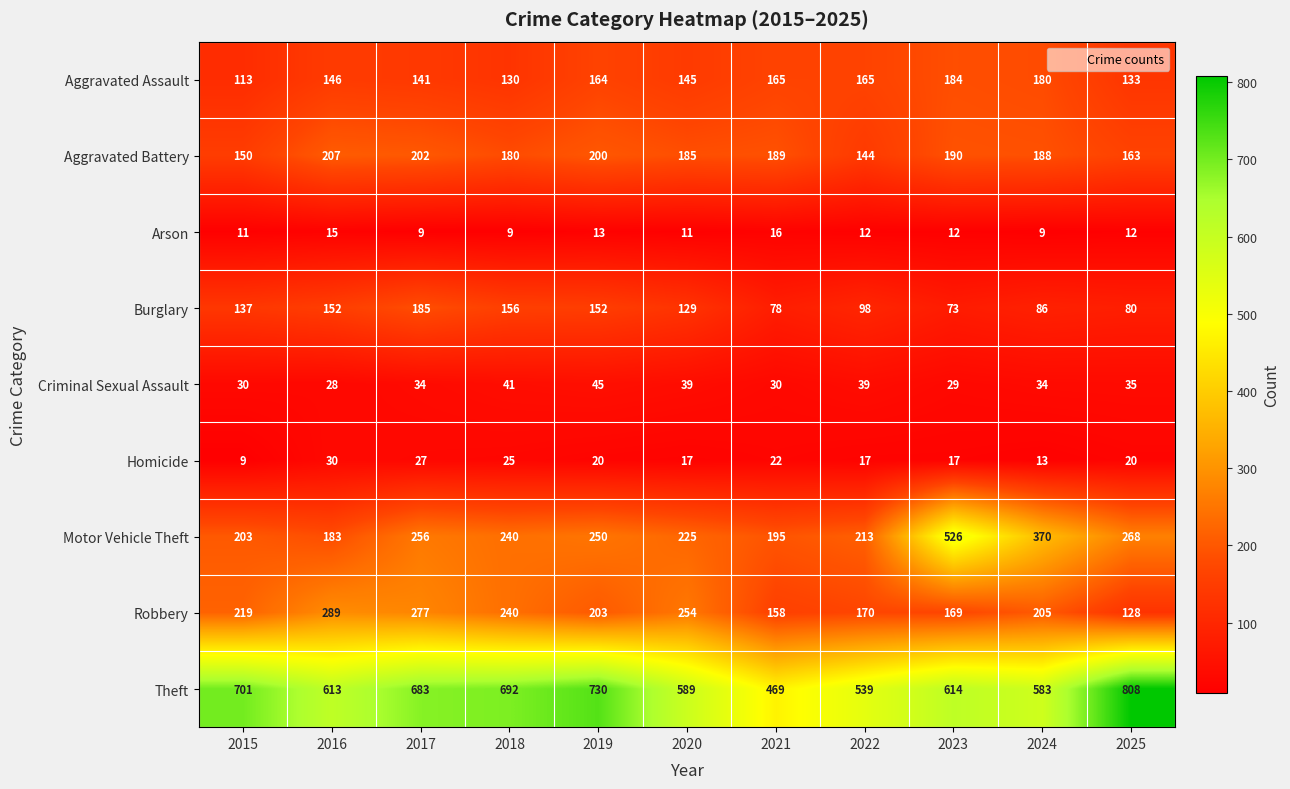

Is it true that Motor Vehicle Theft equals 213 at 2022?

True